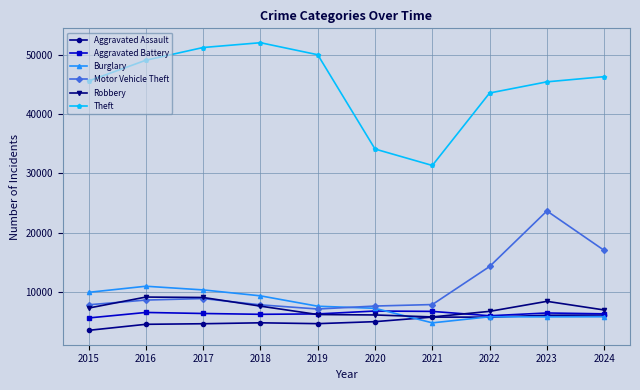

Is the value of Theft at 2024 greater than the value of Motor Vehicle Theft at 2024?

Yes